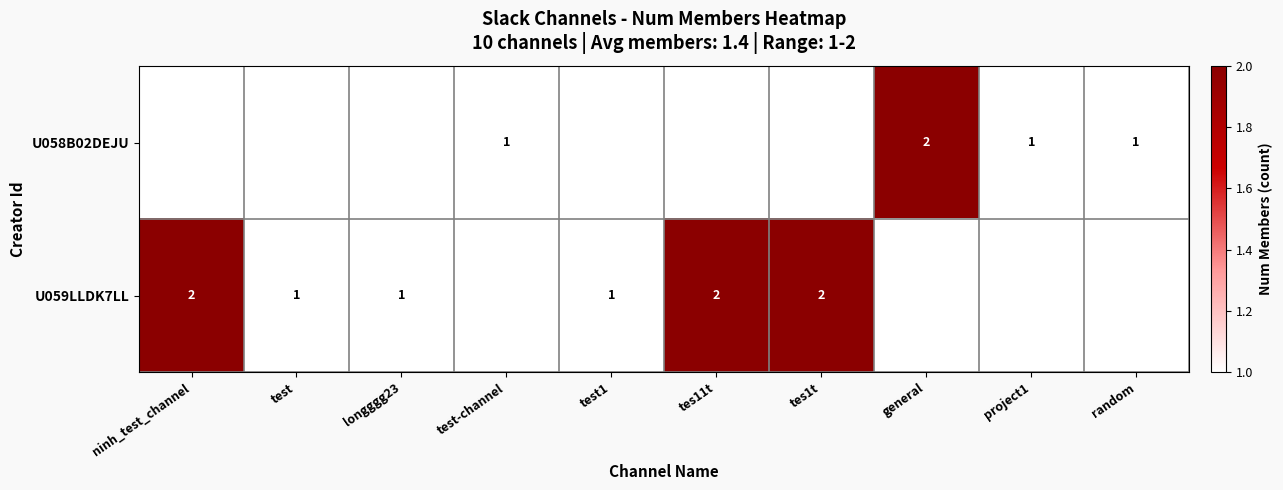

What is the difference between the highest and lowest values at tes11t?

2